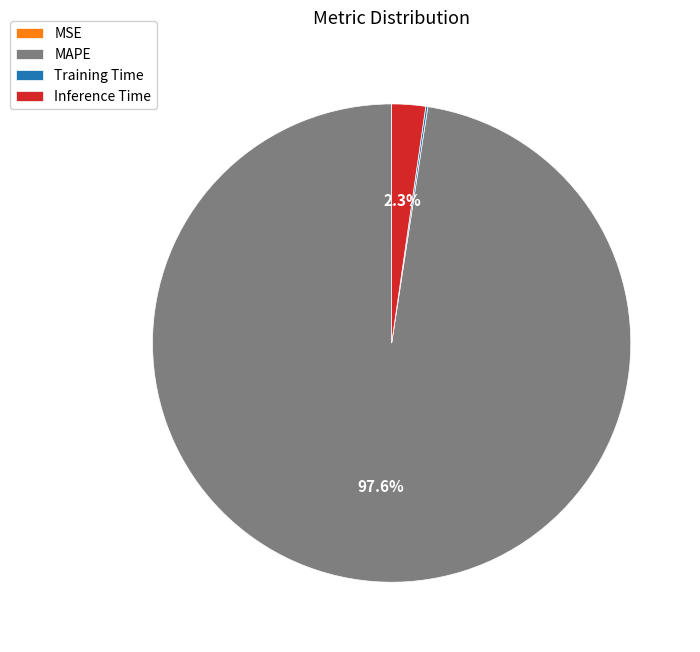

Which slice represents more than half of the pie?

MAPE